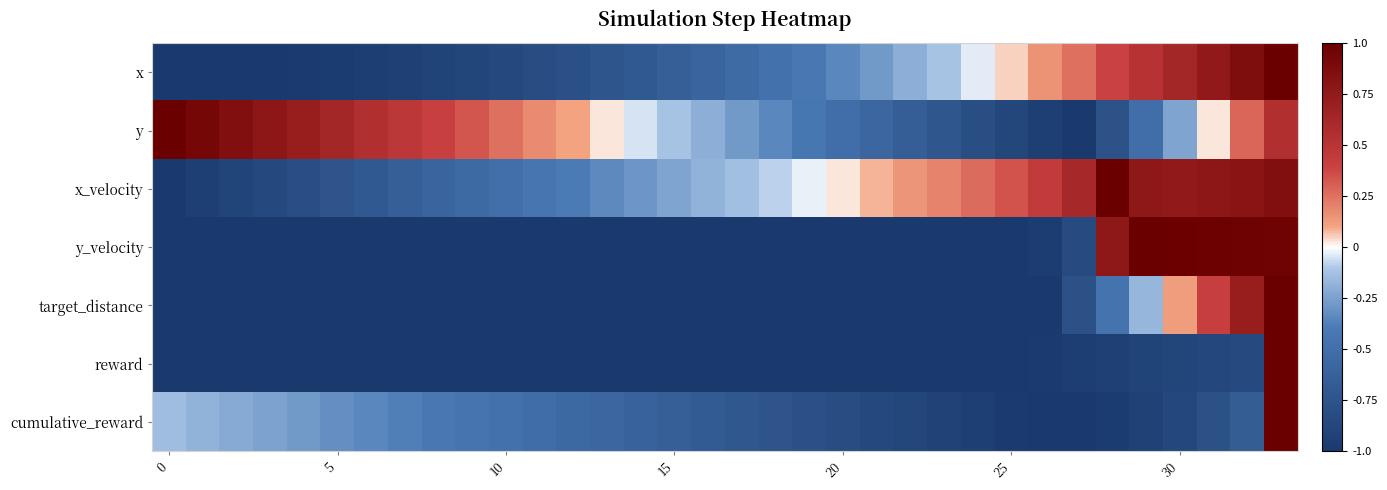

Which series has the widest spread of values?

x